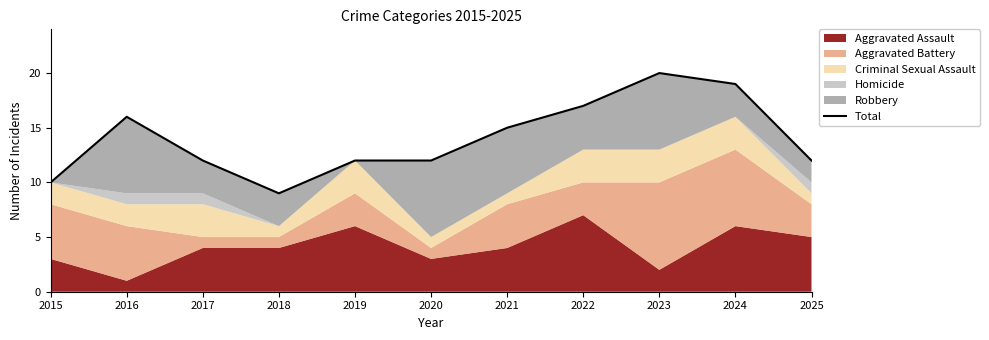

What is the sum of the values at 2015 and 2020?

22